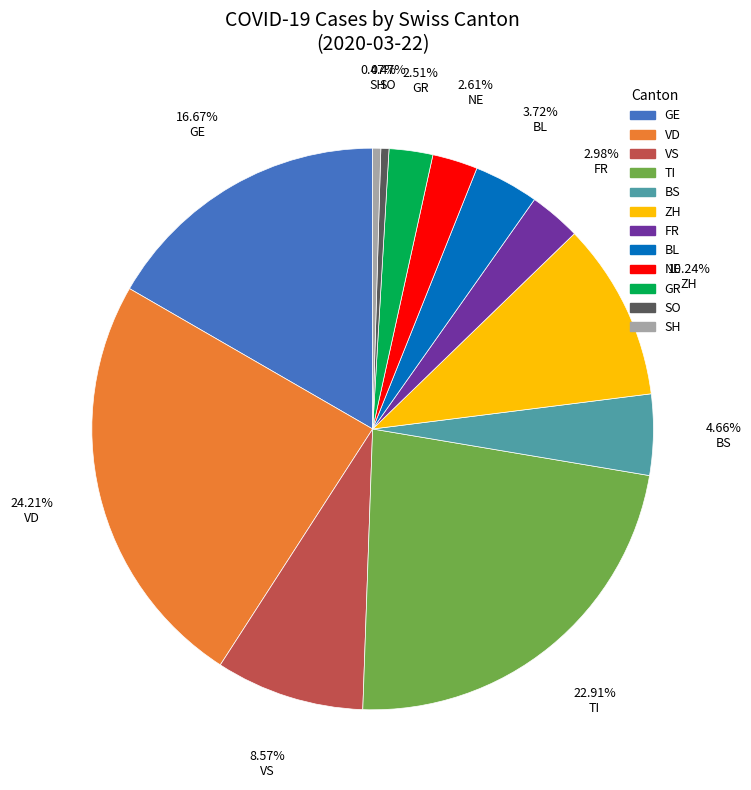

Does any single category account for the majority?

No